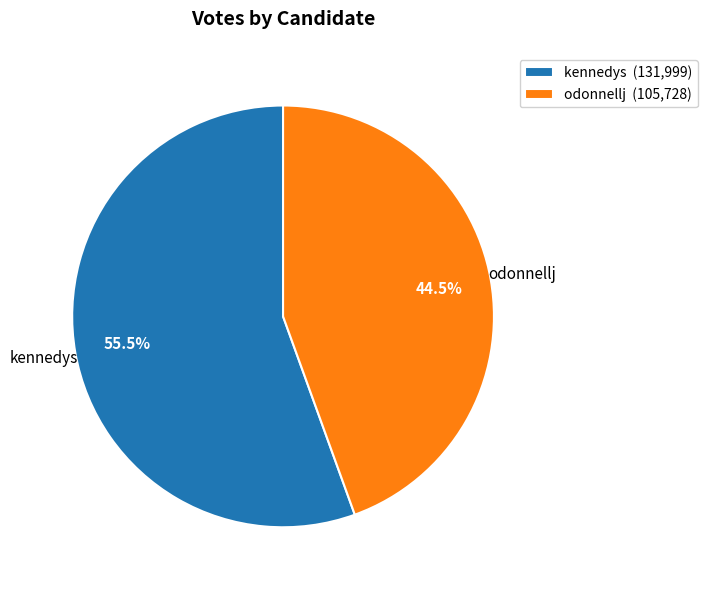

Approximately how many times larger is the value at odonnellj (105,728) compared to kennedys (131,999)?

0.8